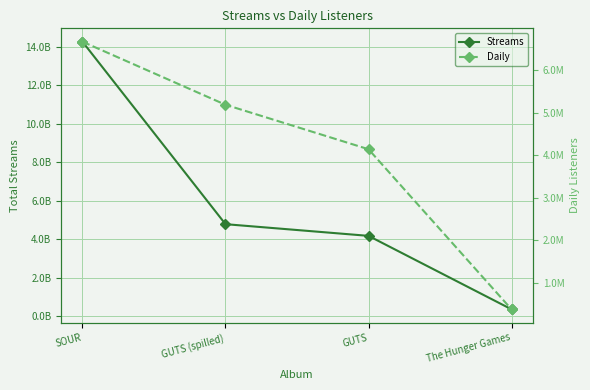

Rank the series at The Hunger Games from lowest to highest value.

Daily, Streams